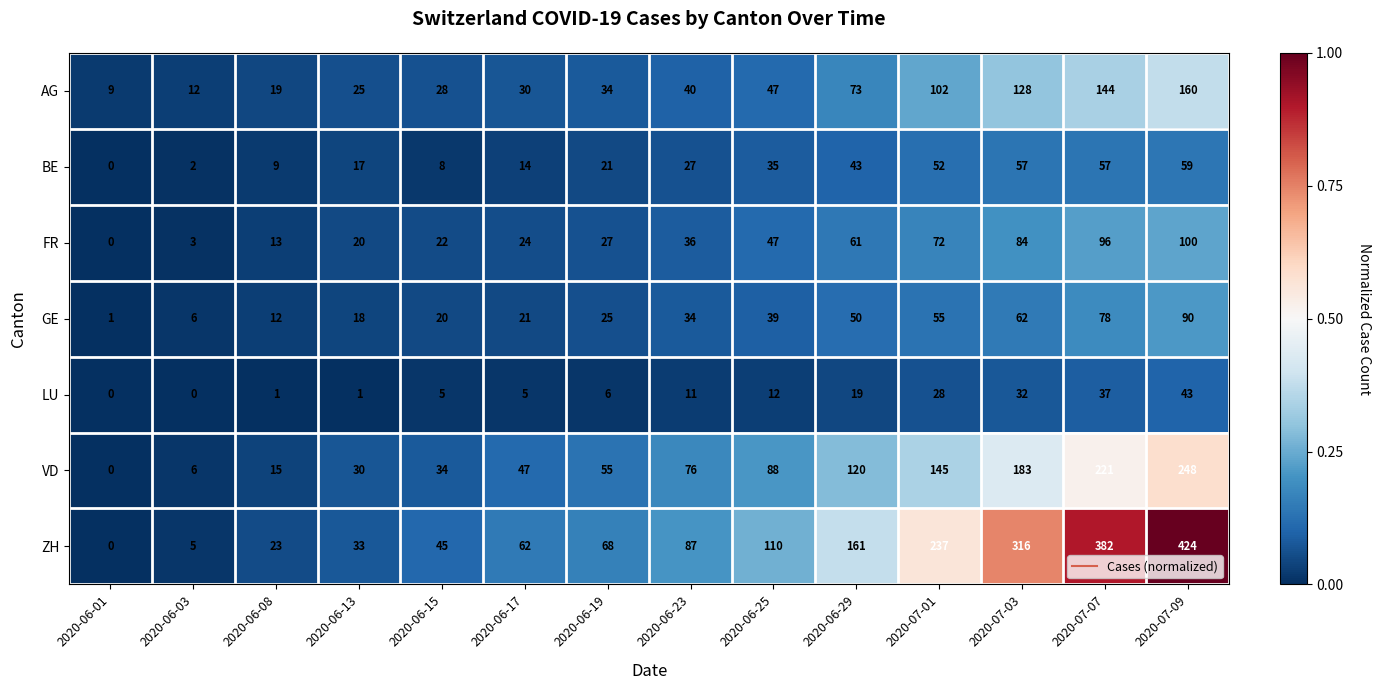

What is the difference between the BE values at 2020-07-03 and 2020-06-25?

22